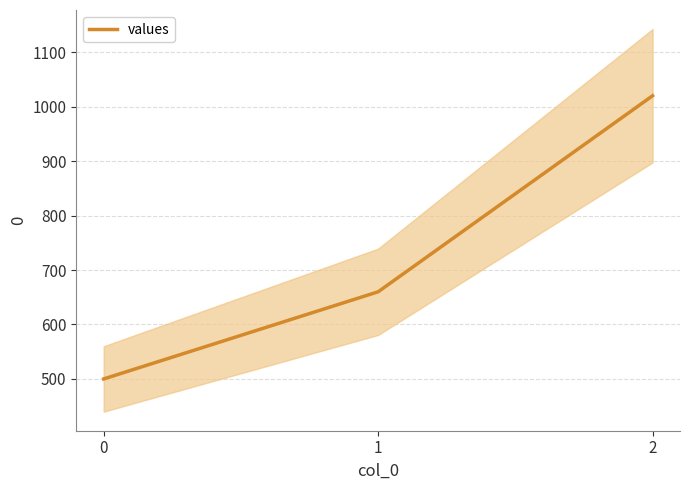

What is the value of the 2nd point from the left?

660